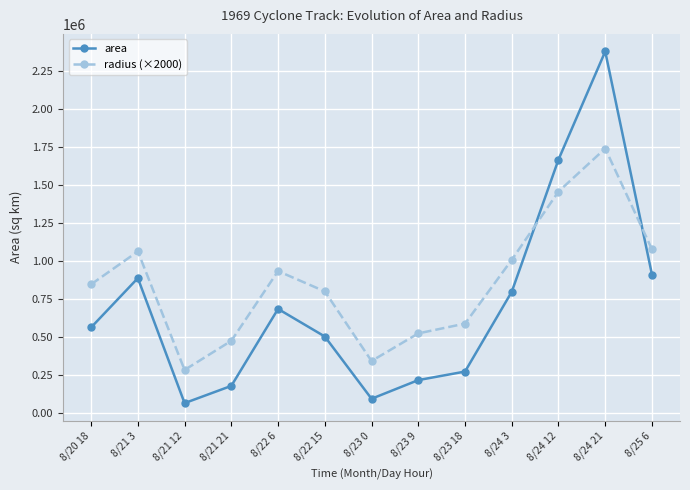

What is the approximate value of radius (×2000) at 8/24 12?

1457360.0